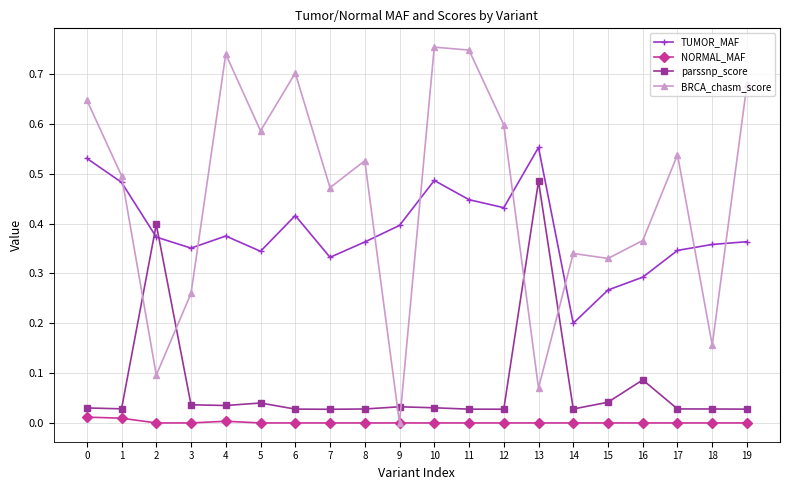

List the series in order of their overall mean, lowest first.

NORMAL_MAF, parssnp_score, TUMOR_MAF, BRCA_chasm_score